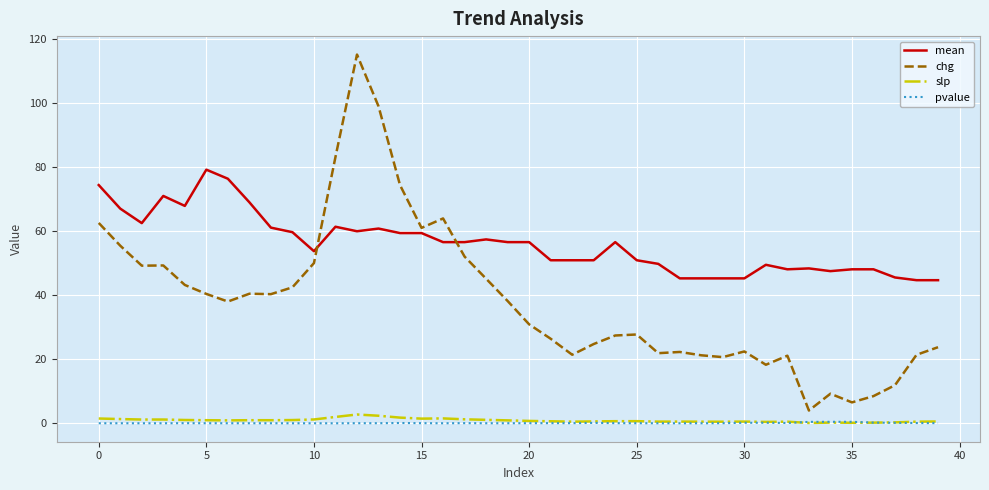

Does the chart display data point markers on the line(s)?

No